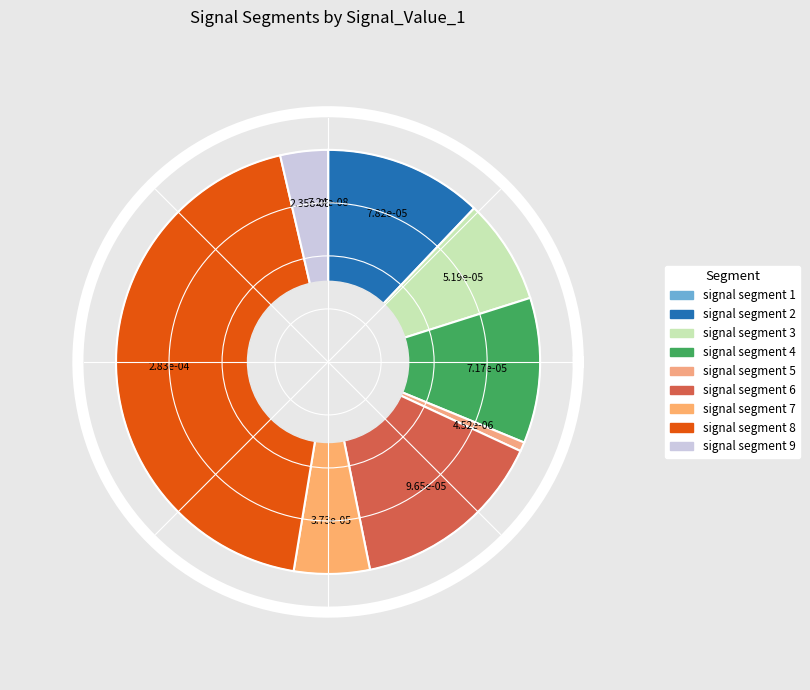

Is there a majority slice in this chart?

No